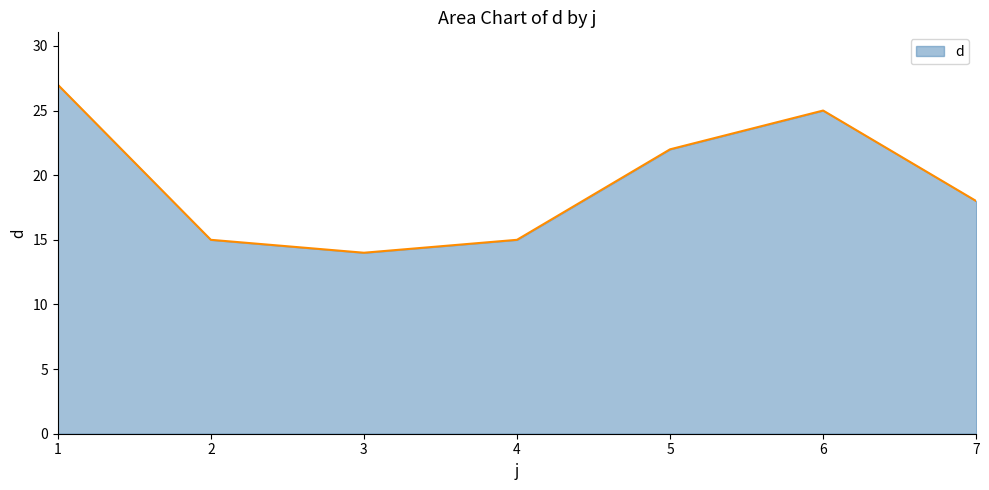

What is the change in value from 5 to 6?

+3